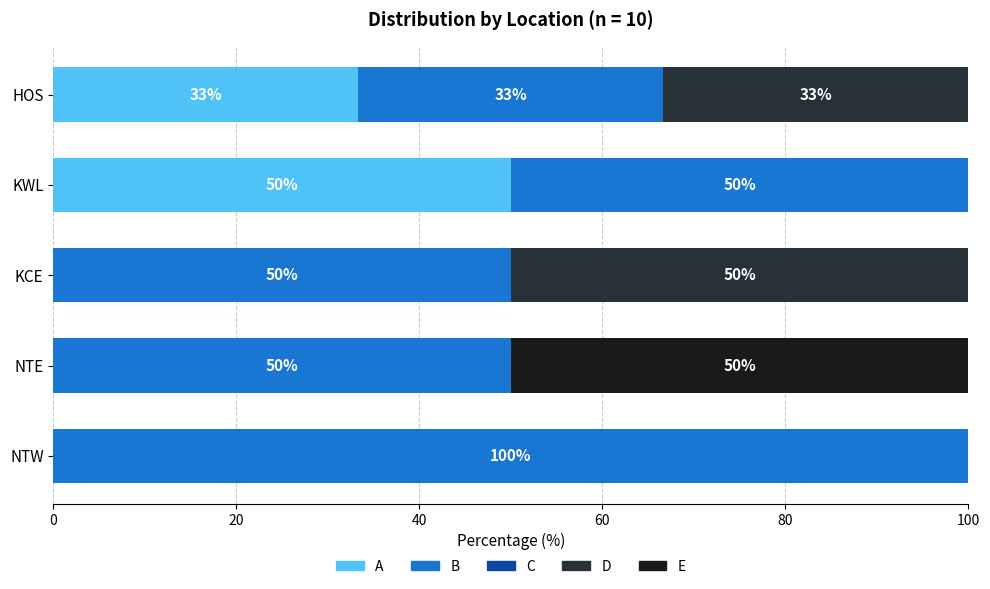

What is the highest value of the A series?

50.0